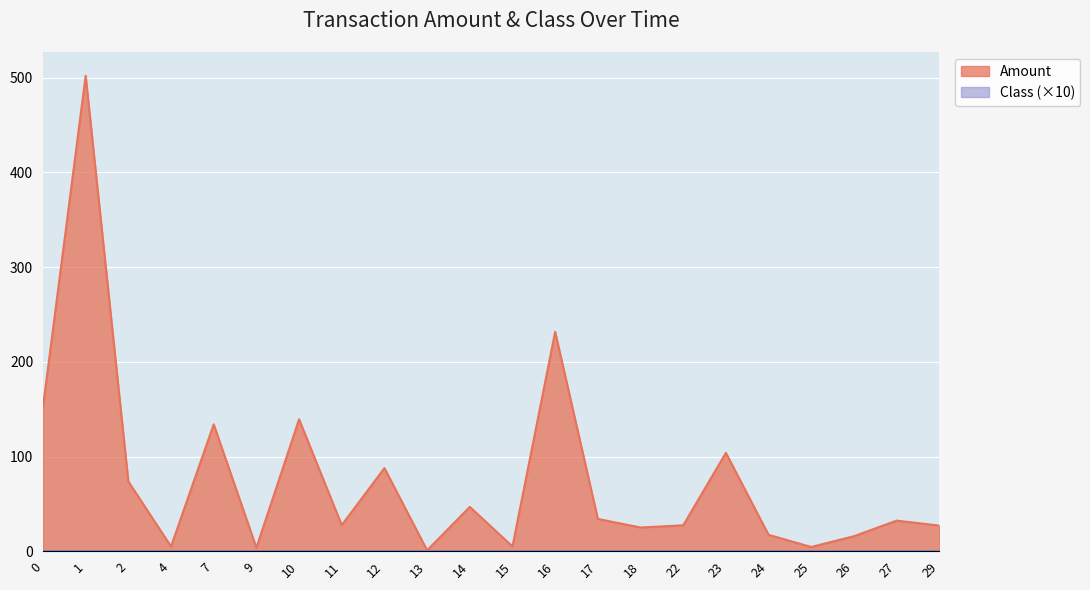

True or false: Amount and Class cross at least once.

False